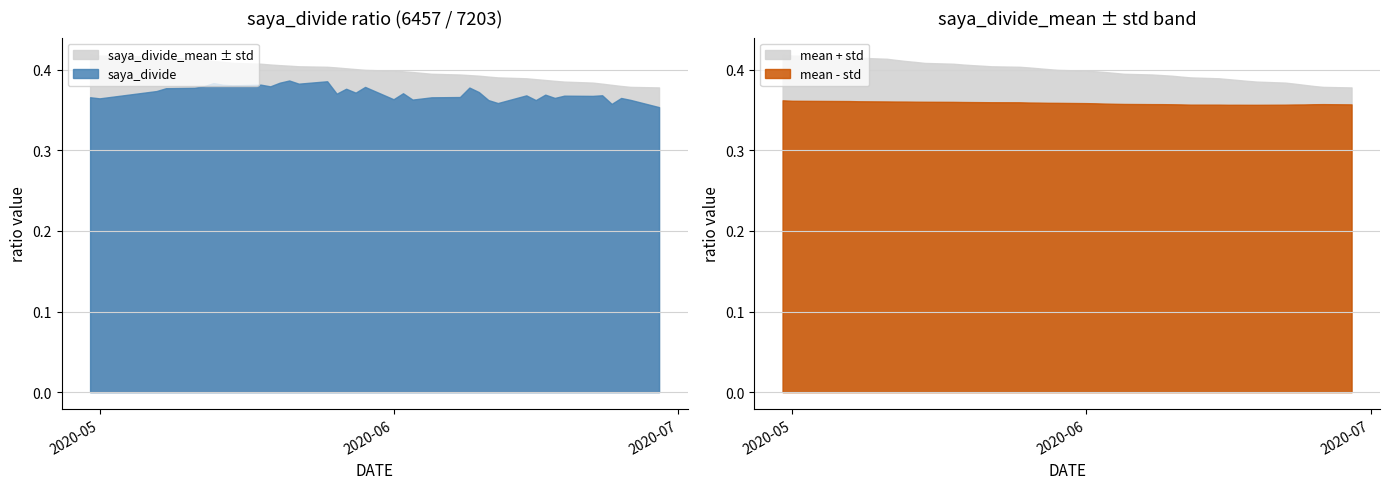

Is the value of saya_divide_std at 5 greater than the value of saya_divide_mean at 10?

No